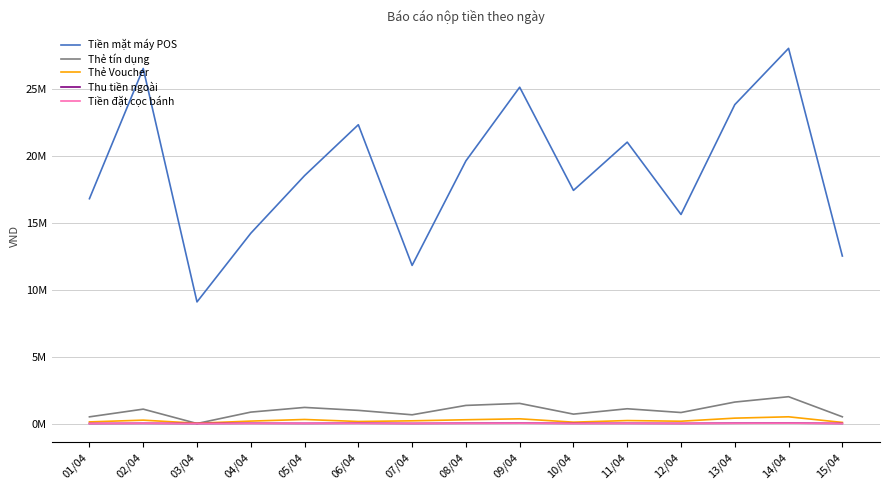

What is the value of the Thẻ Voucher point at the 10th from the left?

100000